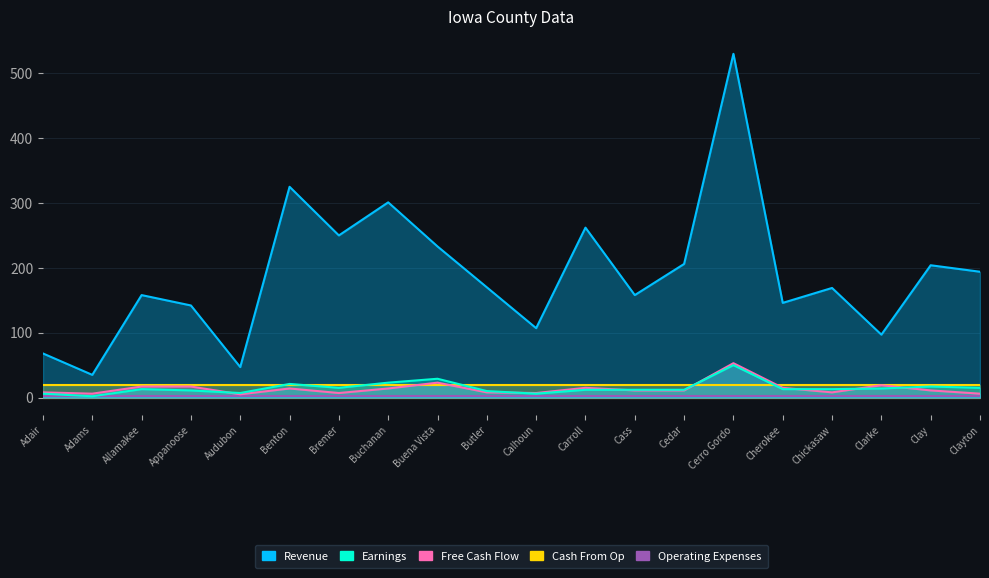

What is the label of the 11th point from the right?

Butler